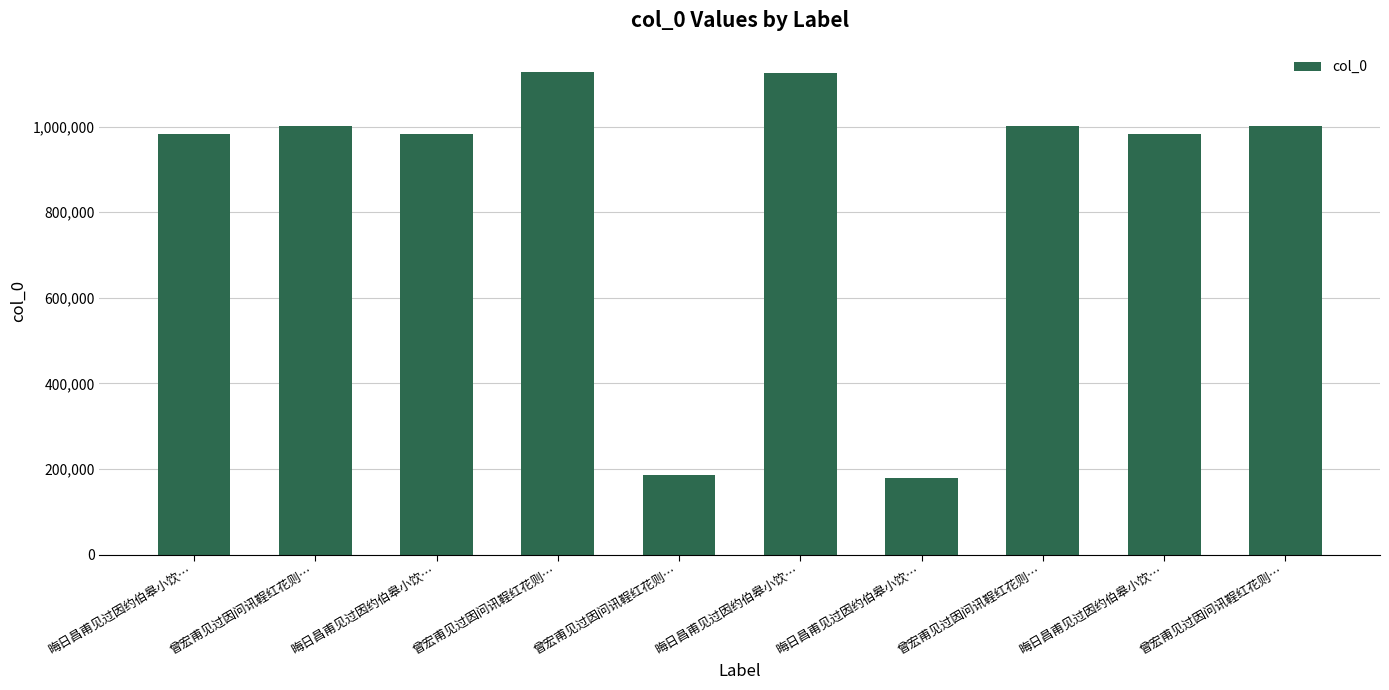

List the labels in order of value, smallest first.

晦日昌甫见过因约伯皋小饮…, 曾宏甫见过因问讯鞓红花则…, 晦日昌甫见过因约伯皋小饮…, 晦日昌甫见过因约伯皋小饮…, 晦日昌甫见过因约伯皋小饮…, 曾宏甫见过因问讯鞓红花则…, 曾宏甫见过因问讯鞓红花则…, 曾宏甫见过因问讯鞓红花则…, 晦日昌甫见过因约伯皋小饮…, 曾宏甫见过因问讯鞓红花则…